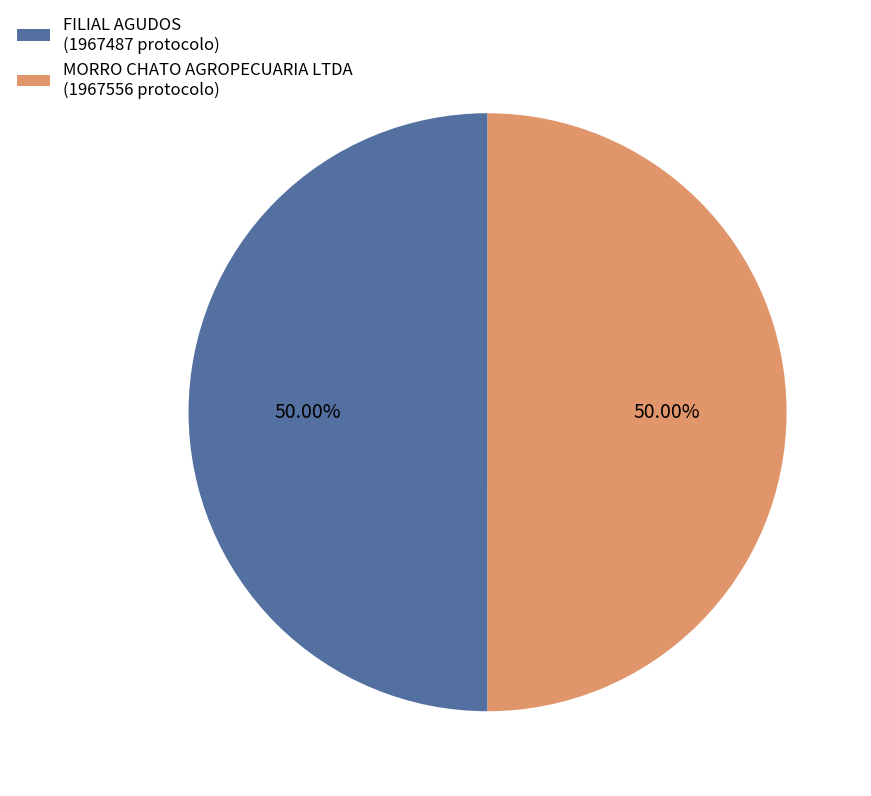

Do FILIAL AGUDOS (1967487 protocolo) and MORRO CHATO AGROPECUARIA LTDA (1967556 protocolo) together represent more than half of the pie?

Yes